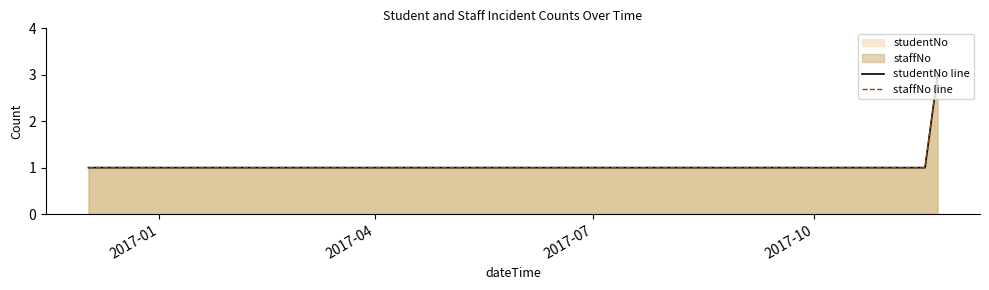

What is the minimum value shown in the chart?

1